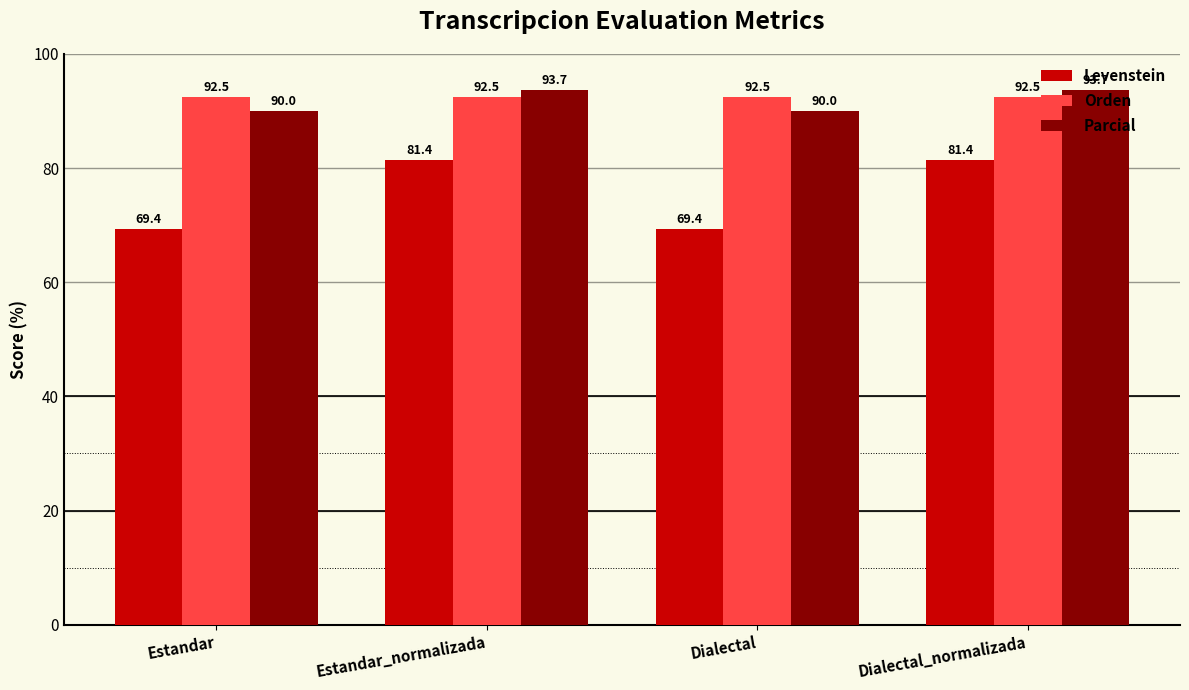

Between Estandar_normalizada and Dialectal, which series saw the biggest shift?

Levenstein